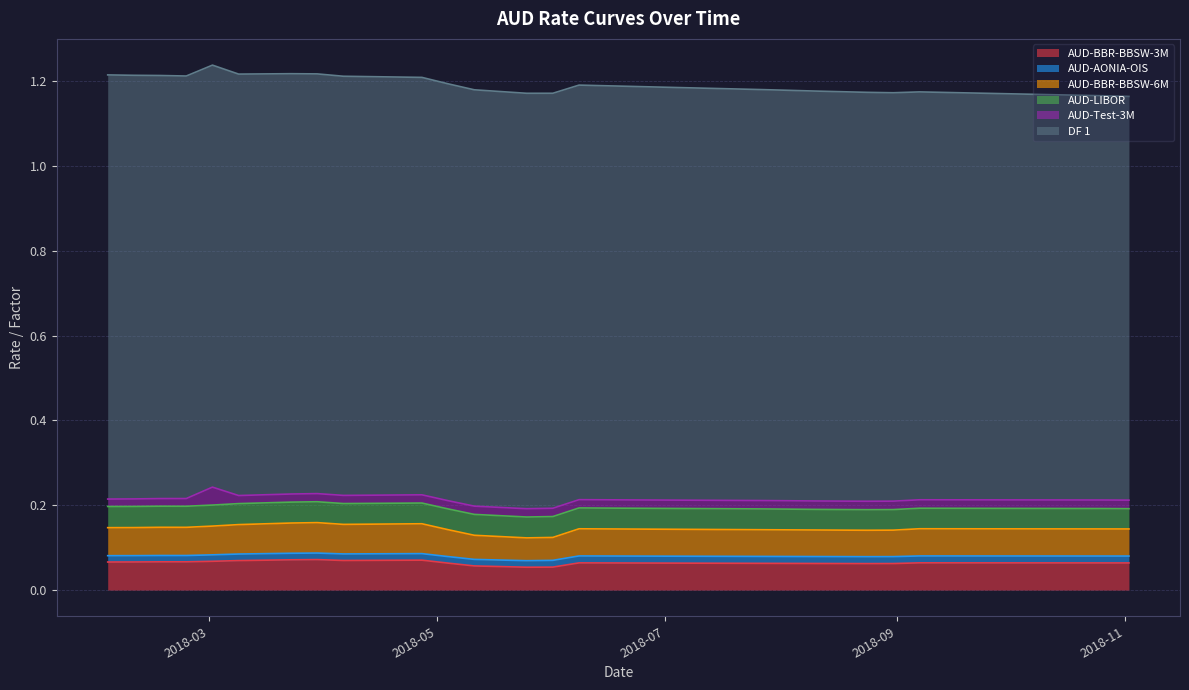

Reading left to right, what are all the values shown in this chart?

AUD-BBR-BBSW-3M: 0=0.1	1=0.1	2=0.1	3=0.1	4=0.1	5=0.1	6=0.1	7=0.1	8=0.1	9=0.1	10=0.1	11=0.1	12=0.1	13=0.1	14=0.1	15=0.1	16=0.1	17=0.1	18=0.1	19=0.1	20=0.1	21=0.1	22=0.1	23=0.1	24=0.1	25=0.1	26=0.1	27=0.1	28=0.1	29=0.1	30=0.1	31=0.1	32=0.1	33=0.1	34=0.1	35=0.1	36=0.1	37=0.1	38=0.1	39=0.1
AUD-AONIA-OIS: 0=0.0	1=0.0	2=0.0	3=0.0	4=0.0	5=0.0	6=0.0	7=0.0	8=0.0	9=0.0	10=0.0	11=0.0	12=0.0	13=0.0	14=0.0	15=0.0	16=0.0	17=0.0	18=0.0	19=0.0	20=0.0	21=0.0	22=0.0	23=0.0	24=0.0	25=0.0	26=0.0	27=0.0	28=0.0	29=0.0	30=0.0	31=0.0	32=0.0	33=0.0	34=0.0	35=0.0	36=0.0	37=0.0	38=0.0	39=0.0
AUD-BBR-BBSW-6M: 0=0.1	1=0.1	2=0.1	3=0.1	4=0.1	5=0.1	6=0.1	7=0.1	8=0.1	9=0.1	10=0.1	11=0.1	12=0.1	13=0.1	14=0.1	15=0.1	16=0.1	17=0.1	18=0.1	19=0.1	20=0.1	21=0.1	22=0.1	23=0.1	24=0.1	25=0.1	26=0.1	27=0.1	28=0.1	29=0.1	30=0.1	31=0.1	32=0.1	33=0.1	34=0.1	35=0.1	36=0.1	37=0.1	38=0.1	39=0.1
AUD-LIBOR: 0=0.0	1=0.0	2=0.0	3=0.0	4=0.0	5=0.0	6=0.0	7=0.0	8=0.0	9=0.0	10=0.0	11=0.0	12=0.0	13=0.0	14=0.0	15=0.0	16=0.0	17=0.0	18=0.0	19=0.0	20=0.0	21=0.0	22=0.0	23=0.0	24=0.0	25=0.0	26=0.0	27=0.0	28=0.0	29=0.0	30=0.0	31=0.0	32=0.0	33=0.0	34=0.0	35=0.0	36=0.0	37=0.0	38=0.0	39=0.0
AUD-Test-3M: 0=0.0	1=0.0	2=0.0	3=0.0	4=0.0	5=0.0	6=0.0	7=0.0	8=0.0	9=0.0	10=0.0	11=0.0	12=0.0	13=0.0	14=0.0	15=0.0	16=0.0	17=0.0	18=0.0	19=0.0	20=0.0	21=0.0	22=0.0	23=0.0	24=0.0	25=0.0	26=0.0	27=0.0	28=0.0	29=0.0	30=0.0	31=0.0	32=0.0	33=0.0	34=0.0	35=0.0	36=0.0	37=0.0	38=0.0	39=0.0
DF 1: 0=1.0	1=1.0	2=1.0	3=1.0	4=1.0	5=1.0	6=1.0	7=1.0	8=1.0	9=1.0	10=1.0	11=1.0	12=1.0	13=1.0	14=1.0	15=1.0	16=1.0	17=1.0	18=1.0	19=1.0	20=1.0	21=1.0	22=1.0	23=1.0	24=1.0	25=1.0	26=1.0	27=1.0	28=1.0	29=1.0	30=1.0	31=1.0	32=1.0	33=1.0	34=1.0	35=1.0	36=1.0	37=1.0	38=1.0	39=1.0